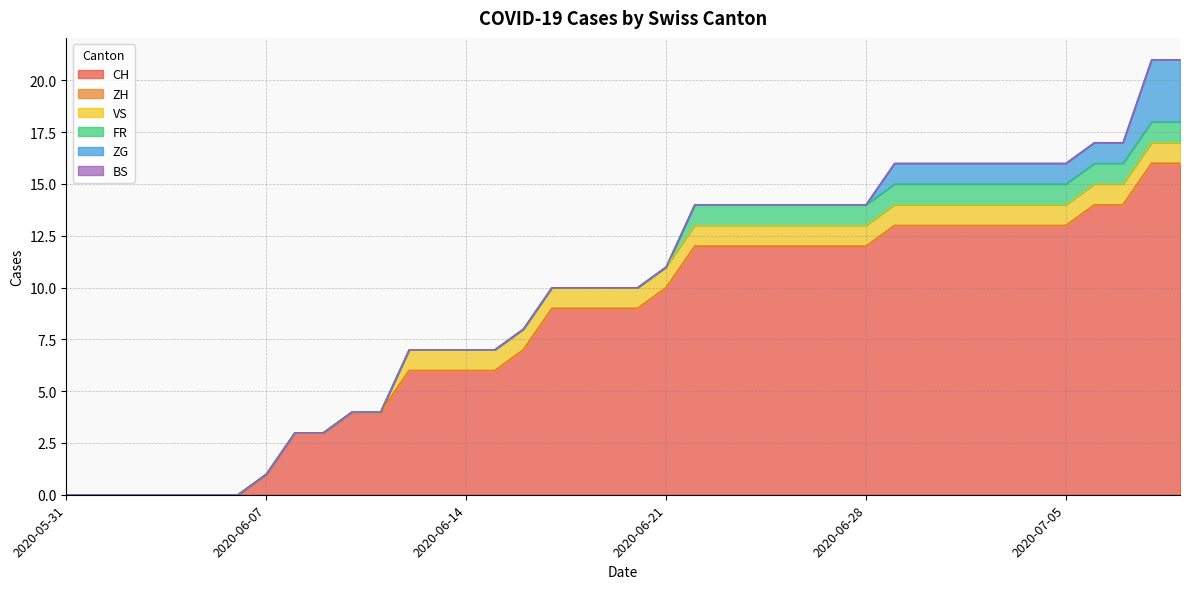

Reading left to right, what are all the values shown in this chart?

CH: 2020-05-31=0	2020-06-01=0	2020-06-02=0	2020-06-03=0	2020-06-04=0	2020-06-05=0	2020-06-06=0	2020-06-07=1	2020-06-08=3	2020-06-09=3	2020-06-10=4	2020-06-11=4	2020-06-12=6	2020-06-13=6	2020-06-14=6	2020-06-15=6	2020-06-16=7	2020-06-17=9	2020-06-18=9	2020-06-19=9	2020-06-20=9	2020-06-21=10	2020-06-22=12	2020-06-23=12	2020-06-24=12	2020-06-25=12	2020-06-26=12	2020-06-27=12	2020-06-28=12	2020-06-29=13	2020-06-30=13	2020-07-01=13	2020-07-02=13	2020-07-03=13	2020-07-04=13	2020-07-05=13	2020-07-06=14	2020-07-07=14	2020-07-08=16	2020-07-09=16
ZH: 2020-05-31=0	2020-06-01=0	2020-06-02=0	2020-06-03=0	2020-06-04=0	2020-06-05=0	2020-06-06=0	2020-06-07=0	2020-06-08=0	2020-06-09=0	2020-06-10=0	2020-06-11=0	2020-06-12=0	2020-06-13=0	2020-06-14=0	2020-06-15=0	2020-06-16=0	2020-06-17=0	2020-06-18=0	2020-06-19=0	2020-06-20=0	2020-06-21=0	2020-06-22=0	2020-06-23=0	2020-06-24=0	2020-06-25=0	2020-06-26=0	2020-06-27=0	2020-06-28=0	2020-06-29=0	2020-06-30=0	2020-07-01=0	2020-07-02=0	2020-07-03=0	2020-07-04=0	2020-07-05=0	2020-07-06=0	2020-07-07=0	2020-07-08=0	2020-07-09=0
VS: 2020-05-31=0	2020-06-01=0	2020-06-02=0	2020-06-03=0	2020-06-04=0	2020-06-05=0	2020-06-06=0	2020-06-07=0	2020-06-08=0	2020-06-09=0	2020-06-10=0	2020-06-11=0	2020-06-12=1	2020-06-13=1	2020-06-14=1	2020-06-15=1	2020-06-16=1	2020-06-17=1	2020-06-18=1	2020-06-19=1	2020-06-20=1	2020-06-21=1	2020-06-22=1	2020-06-23=1	2020-06-24=1	2020-06-25=1	2020-06-26=1	2020-06-27=1	2020-06-28=1	2020-06-29=1	2020-06-30=1	2020-07-01=1	2020-07-02=1	2020-07-03=1	2020-07-04=1	2020-07-05=1	2020-07-06=1	2020-07-07=1	2020-07-08=1	2020-07-09=1
FR: 2020-05-31=0	2020-06-01=0	2020-06-02=0	2020-06-03=0	2020-06-04=0	2020-06-05=0	2020-06-06=0	2020-06-07=0	2020-06-08=0	2020-06-09=0	2020-06-10=0	2020-06-11=0	2020-06-12=0	2020-06-13=0	2020-06-14=0	2020-06-15=0	2020-06-16=0	2020-06-17=0	2020-06-18=0	2020-06-19=0	2020-06-20=0	2020-06-21=0	2020-06-22=1	2020-06-23=1	2020-06-24=1	2020-06-25=1	2020-06-26=1	2020-06-27=1	2020-06-28=1	2020-06-29=1	2020-06-30=1	2020-07-01=1	2020-07-02=1	2020-07-03=1	2020-07-04=1	2020-07-05=1	2020-07-06=1	2020-07-07=1	2020-07-08=1	2020-07-09=1
ZG: 2020-05-31=0	2020-06-01=0	2020-06-02=0	2020-06-03=0	2020-06-04=0	2020-06-05=0	2020-06-06=0	2020-06-07=0	2020-06-08=0	2020-06-09=0	2020-06-10=0	2020-06-11=0	2020-06-12=0	2020-06-13=0	2020-06-14=0	2020-06-15=0	2020-06-16=0	2020-06-17=0	2020-06-18=0	2020-06-19=0	2020-06-20=0	2020-06-21=0	2020-06-22=0	2020-06-23=0	2020-06-24=0	2020-06-25=0	2020-06-26=0	2020-06-27=0	2020-06-28=0	2020-06-29=1	2020-06-30=1	2020-07-01=1	2020-07-02=1	2020-07-03=1	2020-07-04=1	2020-07-05=1	2020-07-06=1	2020-07-07=1	2020-07-08=3	2020-07-09=3
BS: 2020-05-31=0	2020-06-01=0	2020-06-02=0	2020-06-03=0	2020-06-04=0	2020-06-05=0	2020-06-06=0	2020-06-07=0	2020-06-08=0	2020-06-09=0	2020-06-10=0	2020-06-11=0	2020-06-12=0	2020-06-13=0	2020-06-14=0	2020-06-15=0	2020-06-16=0	2020-06-17=0	2020-06-18=0	2020-06-19=0	2020-06-20=0	2020-06-21=0	2020-06-22=0	2020-06-23=0	2020-06-24=0	2020-06-25=0	2020-06-26=0	2020-06-27=0	2020-06-28=0	2020-06-29=0	2020-06-30=0	2020-07-01=0	2020-07-02=0	2020-07-03=0	2020-07-04=0	2020-07-05=0	2020-07-06=0	2020-07-07=0	2020-07-08=0	2020-07-09=0